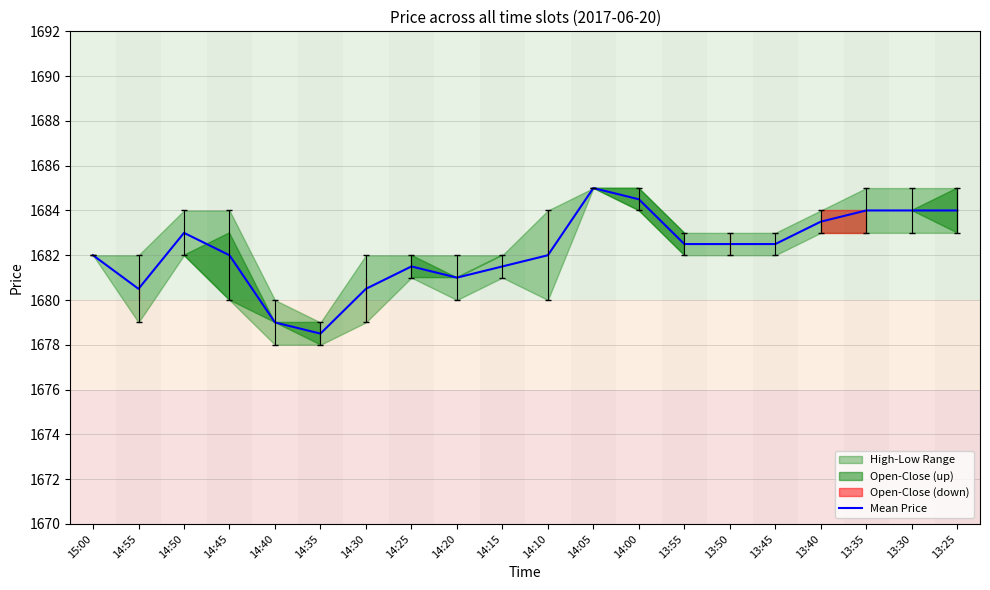

Where is the first local minimum?

14:55